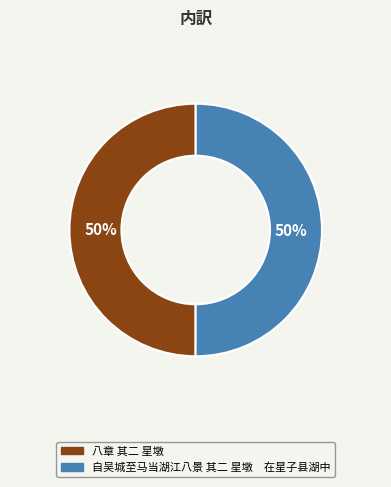

True or false: 自吴城至马当湖江八景 其二 星墩 在星子县湖中 accounts for 50% of the total.

True